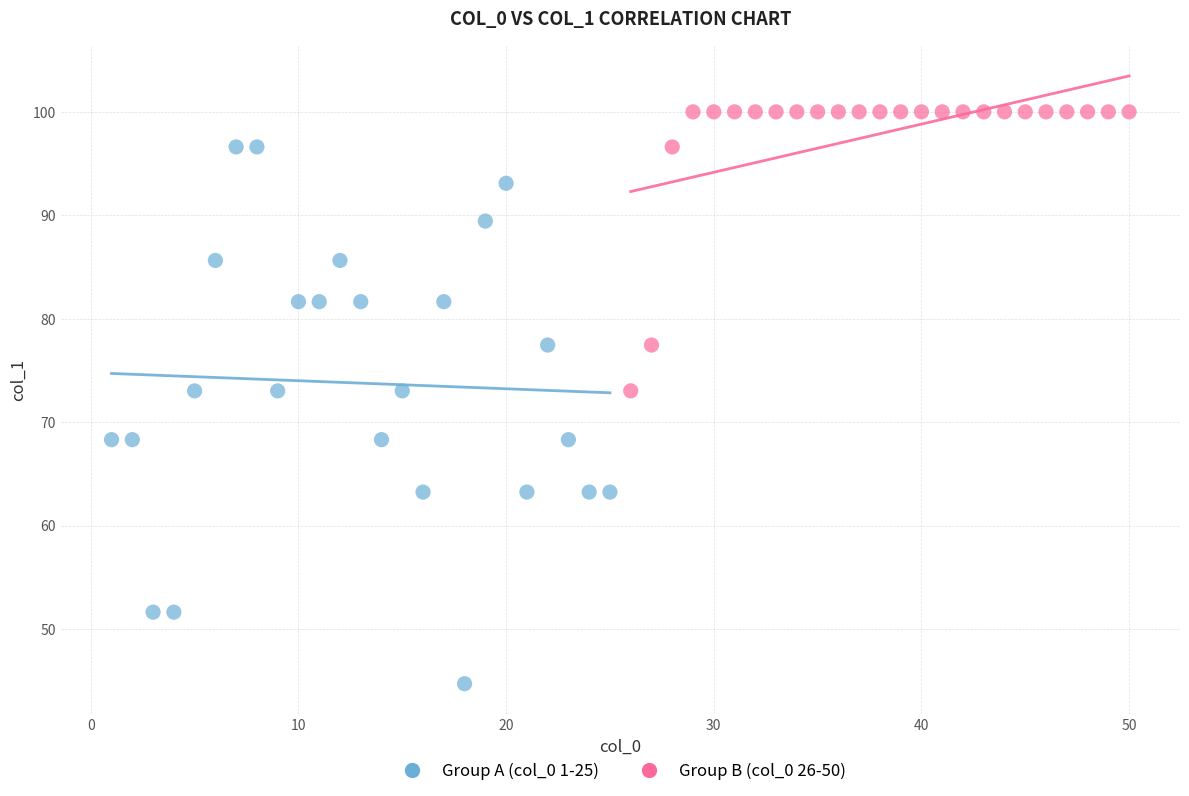

Which series has the widest spread of Y values?

Group A (col_0 1-25)